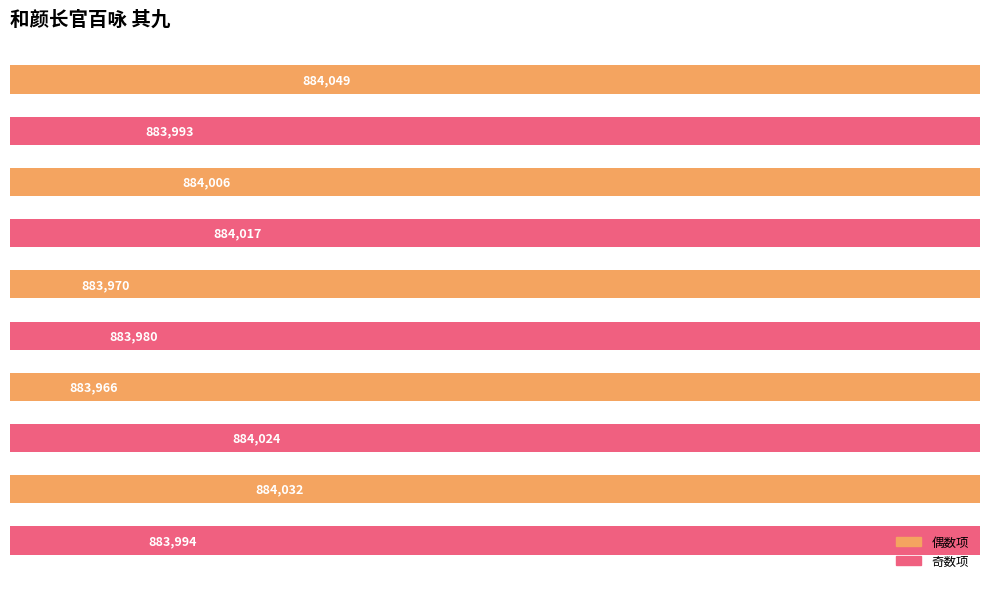

Between 883960 and 883980, which is larger?

883980